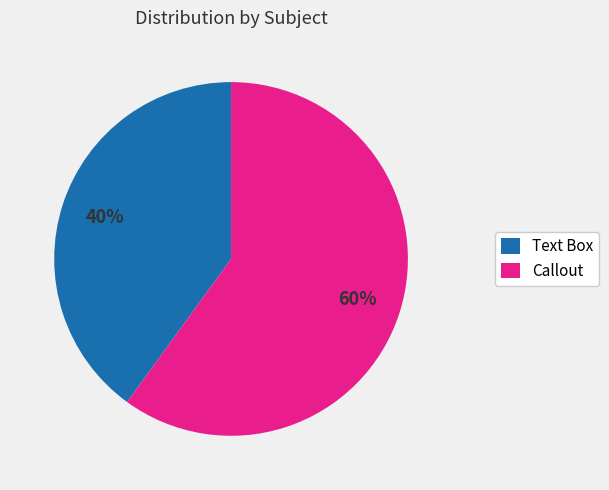

To the nearest percent, what is the difference between the largest and smallest slice percentages?

20%